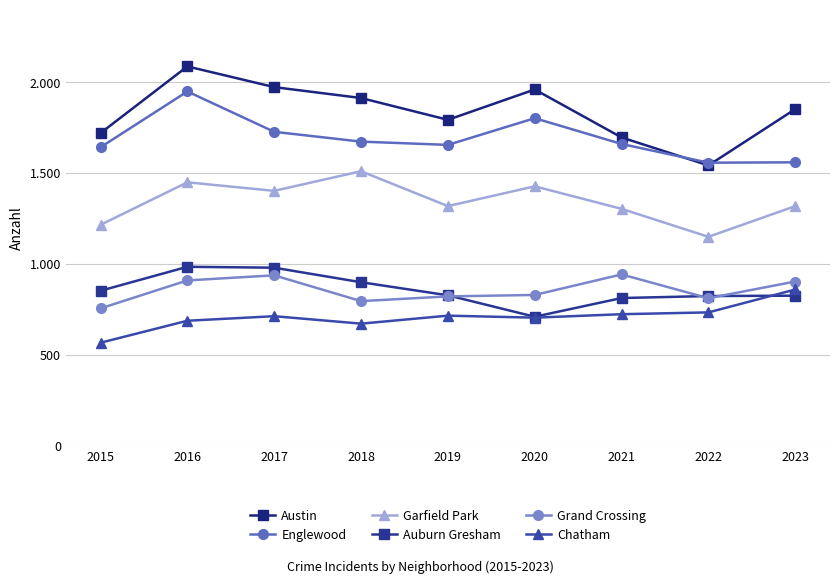

Reading right to left, what are all the values shown in this chart?

Austin: 2023=1851	2022=1541	2021=1695	2020=1959	2019=1792	2018=1912	2017=1972	2016=2086	2015=1719
Englewood: 2023=1558	2022=1556	2021=1659	2020=1801	2019=1654	2018=1672	2017=1726	2016=1948	2015=1641
Garfield Park: 2023=1317	2022=1148	2021=1302	2020=1426	2019=1317	2018=1509	2017=1401	2016=1448	2015=1214
Auburn Gresham: 2023=824	2022=822	2021=811	2020=708	2019=826	2018=898	2017=978	2016=983	2015=851
Grand Crossing: 2023=902	2022=810	2021=941	2020=828	2019=820	2018=794	2017=936	2016=908	2015=754
Chatham: 2023=858	2022=732	2021=722	2020=703	2019=714	2018=670	2017=711	2016=686	2015=565